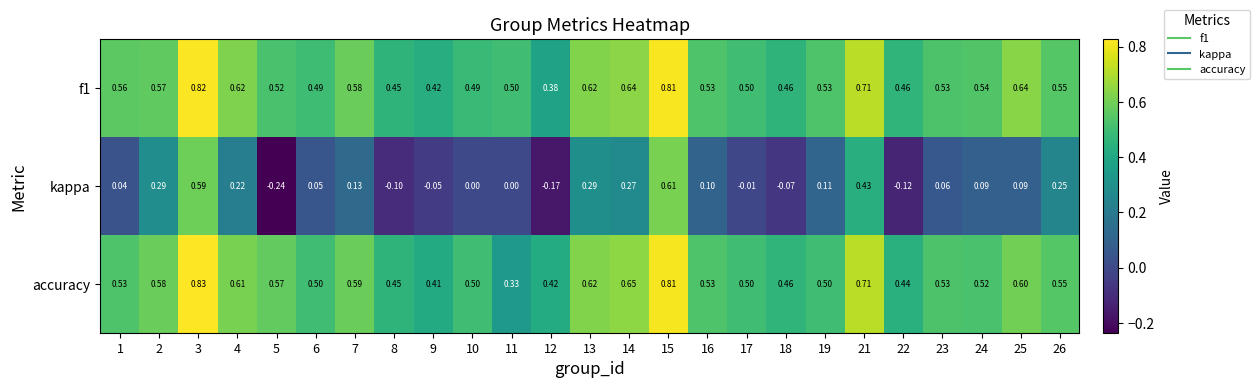

What is the spread (max minus min) of values at 11?

0.5